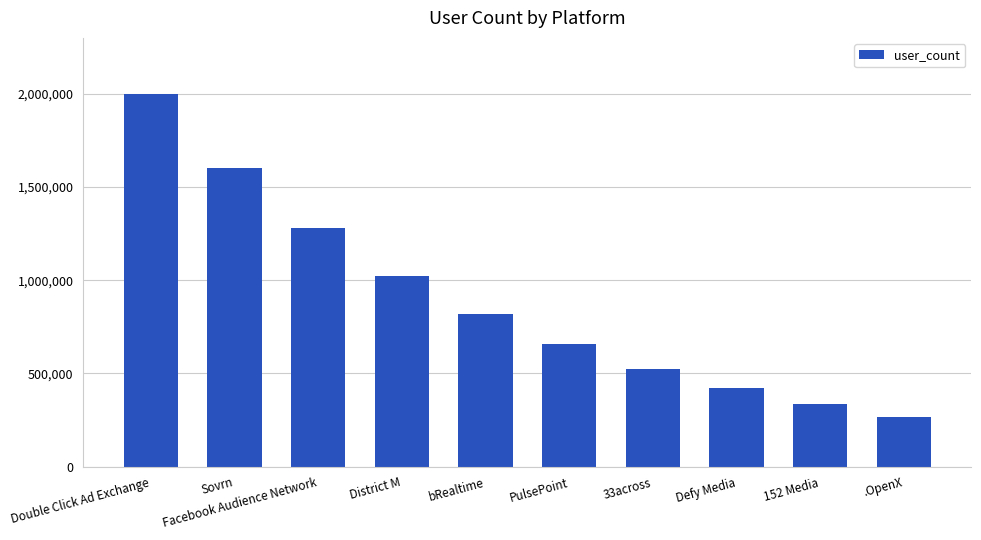

Which label corresponds to the largest value in the chart?

Double Click Ad Exchange